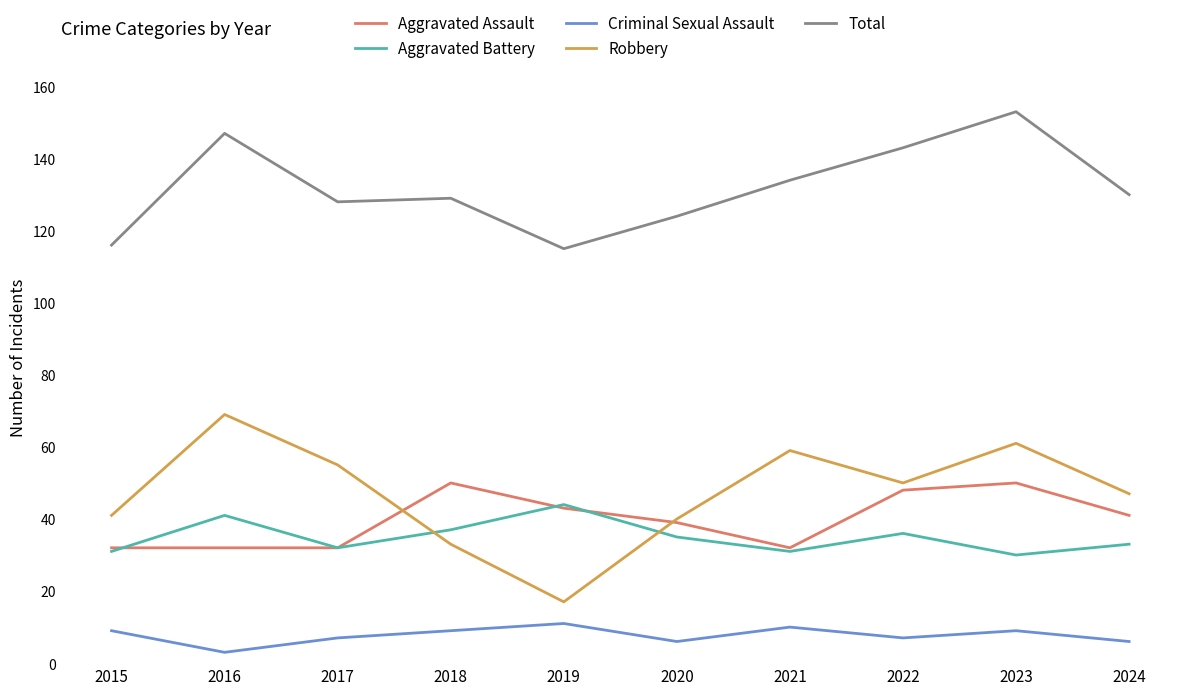

At which category does the chart reach its peak across all series?

2023